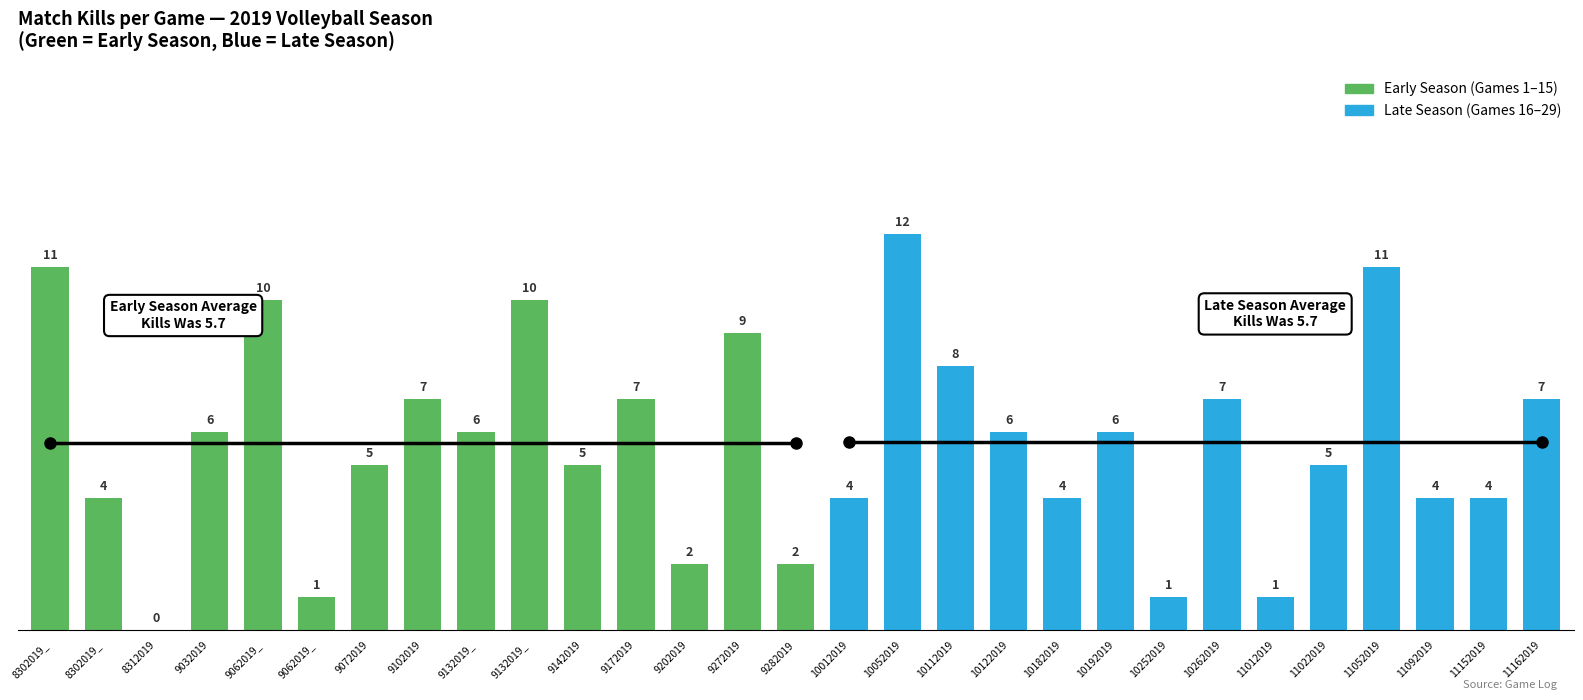

Approximately how many times larger is the value at 8302019_ compared to 11052019?

1.0